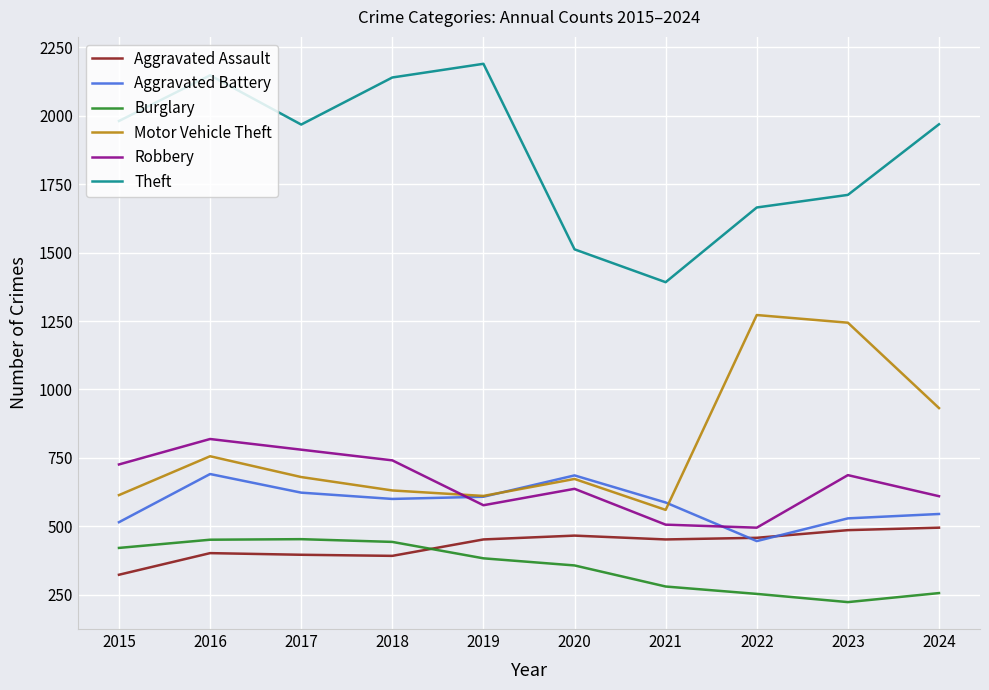

The Aggravated Battery series shows 686 at 2020. True or false?

True